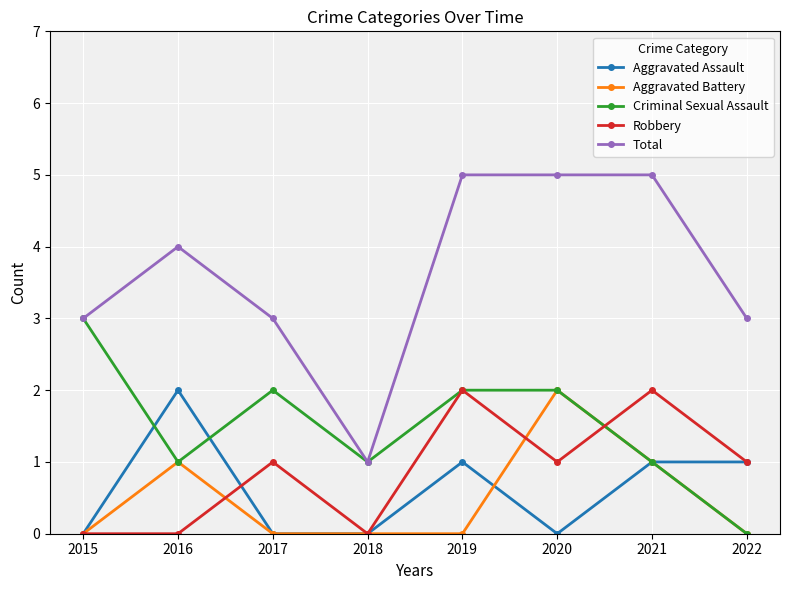

True or false: Aggravated Battery and Robbery intersect in this chart.

True